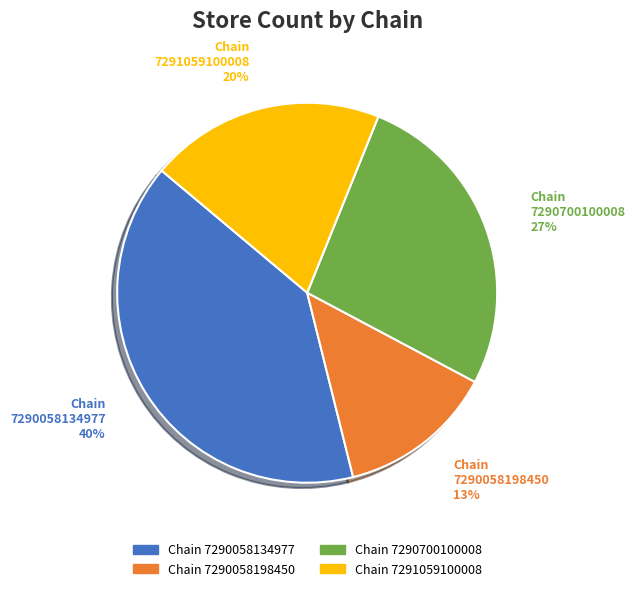

To the nearest percent, what percentage of the pie is 7290700100008?

27%